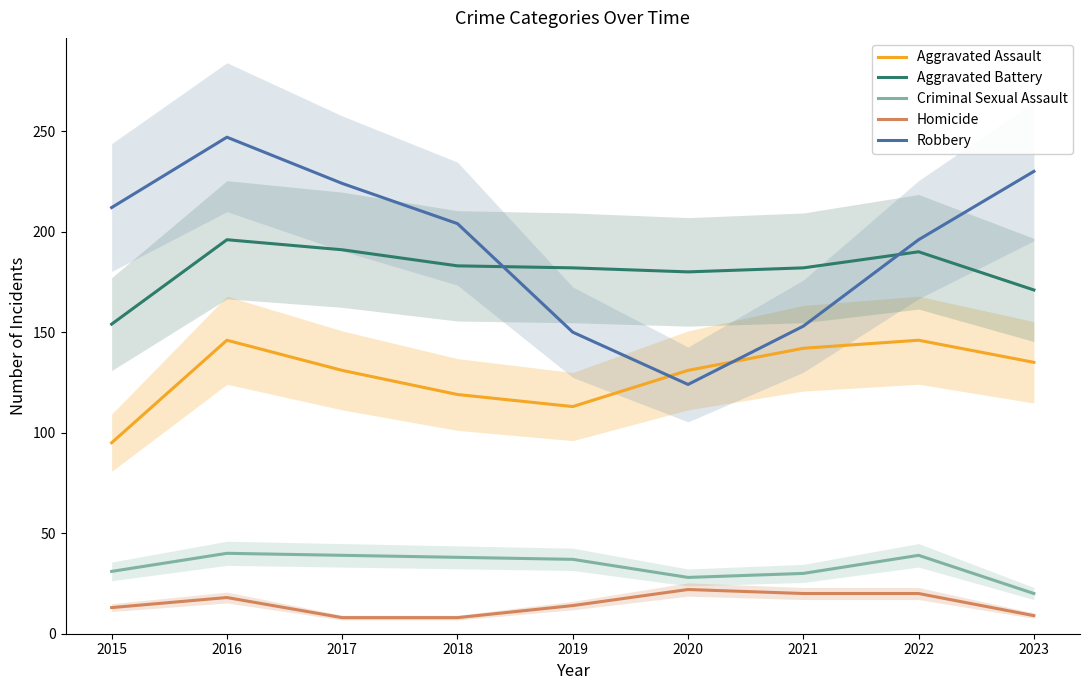

Where is Homicide nearest to the value 15?

2019